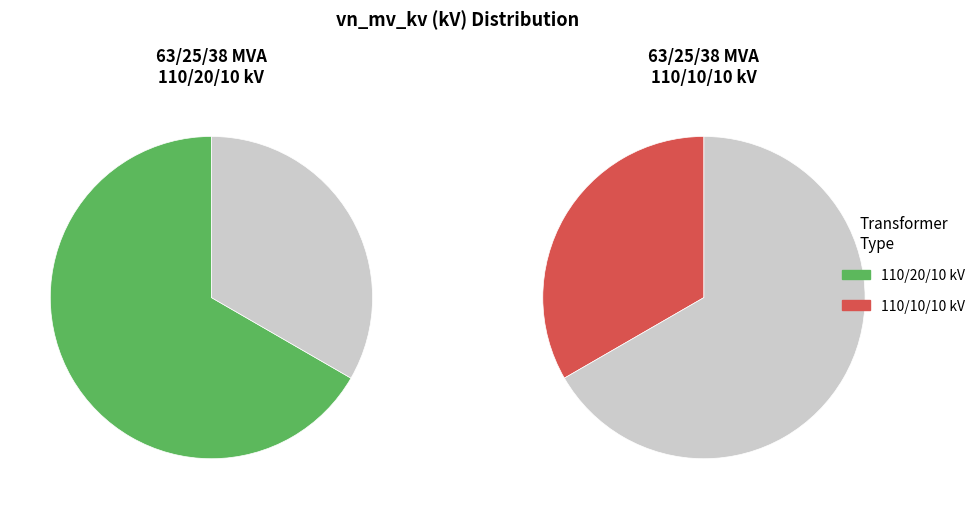

Is there a majority slice in this chart?

Yes